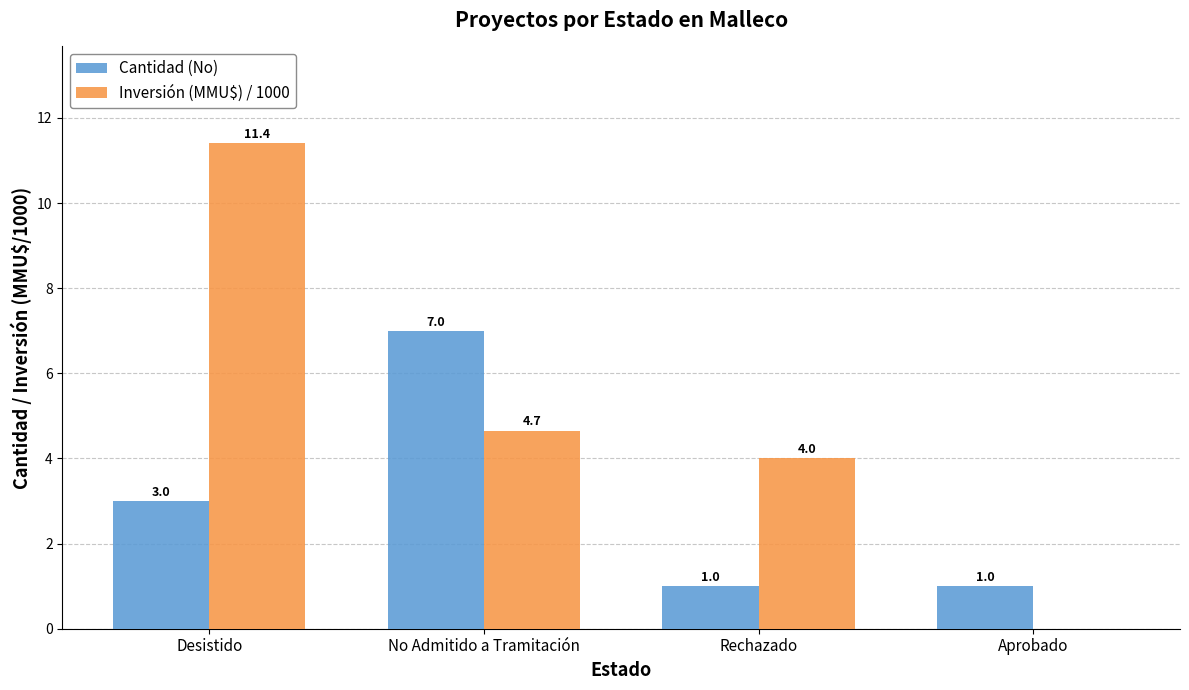

What is the average value of the Inversión (MMU$) / 1000 series?

5.0